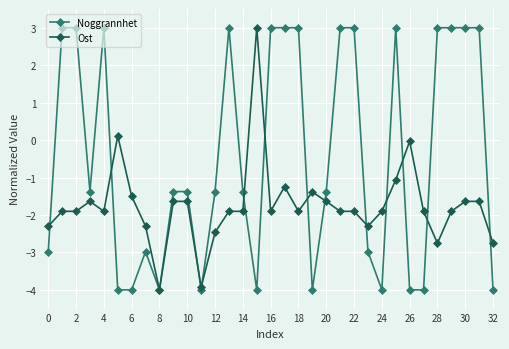

Which series has the largest total across all categories?

Noggrannhet